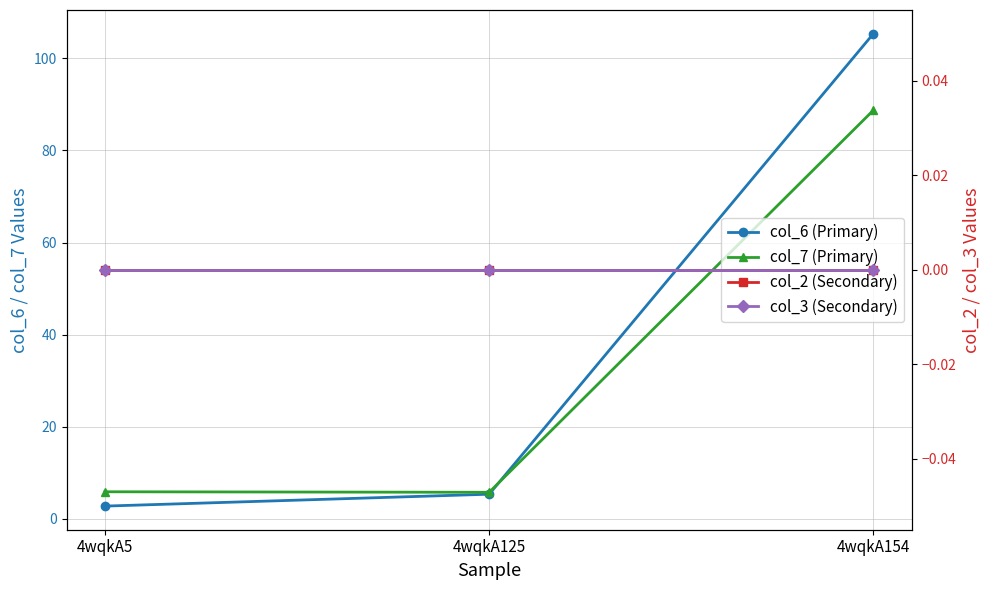

What are all the series names shown in the legend?

col_6 (Primary), col_7 (Primary), col_2 (Secondary), col_3 (Secondary)